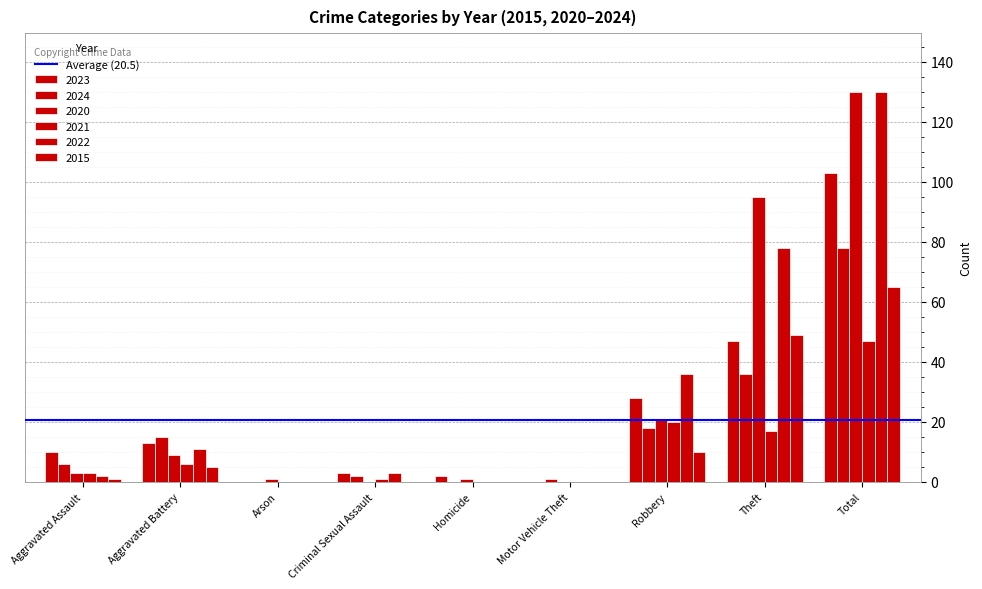

What is the sum of all 2023 values?

206